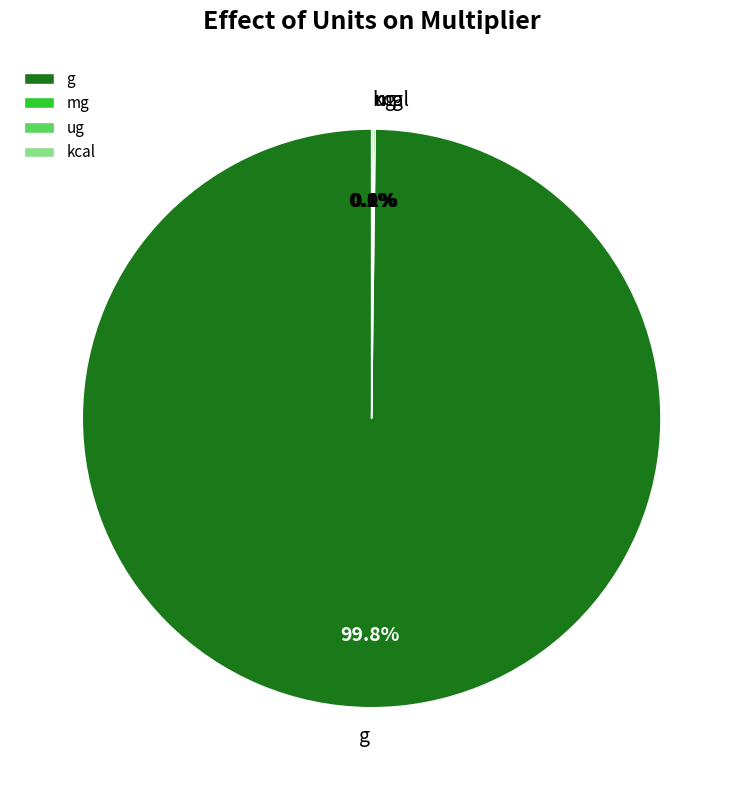

Which category has the biggest portion of the pie?

g